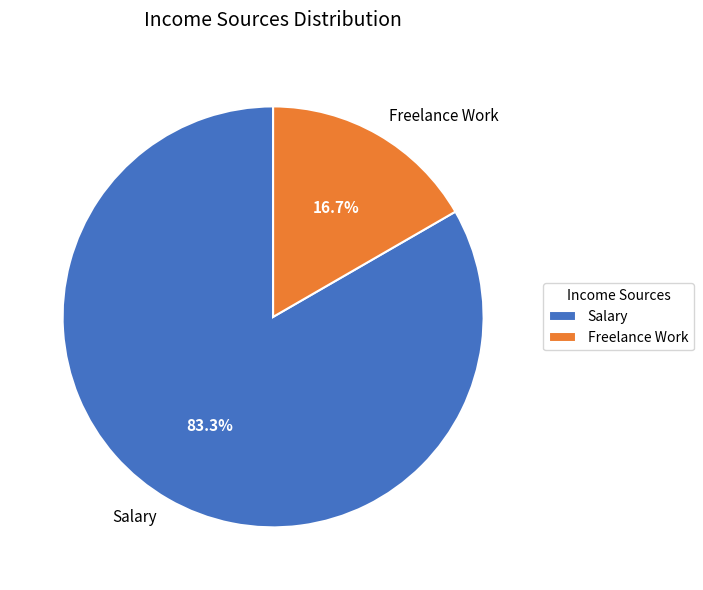

Is it true that Freelance Work is 6% of the pie?

False